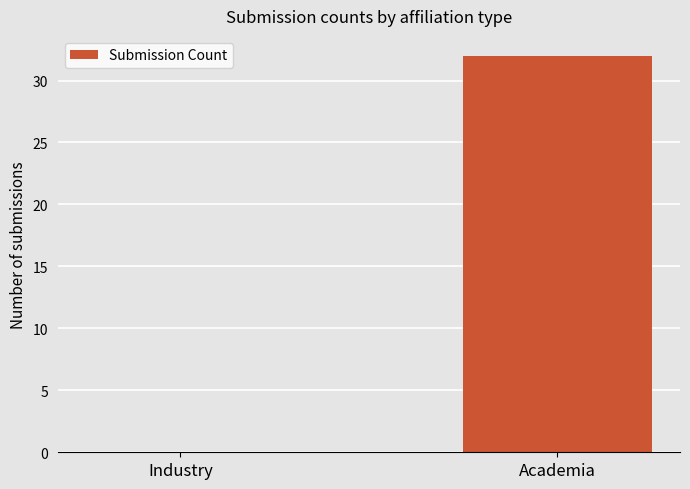

The value at Academia is 7. True or false?

False